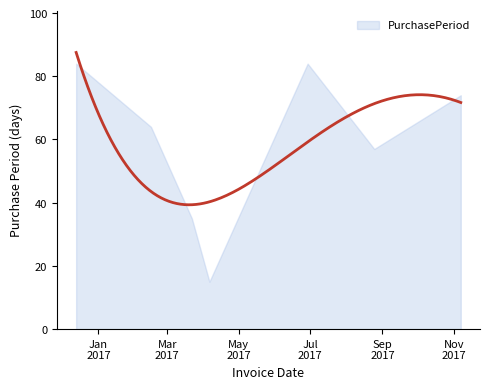

Where is the first local minimum?

2017-04-06